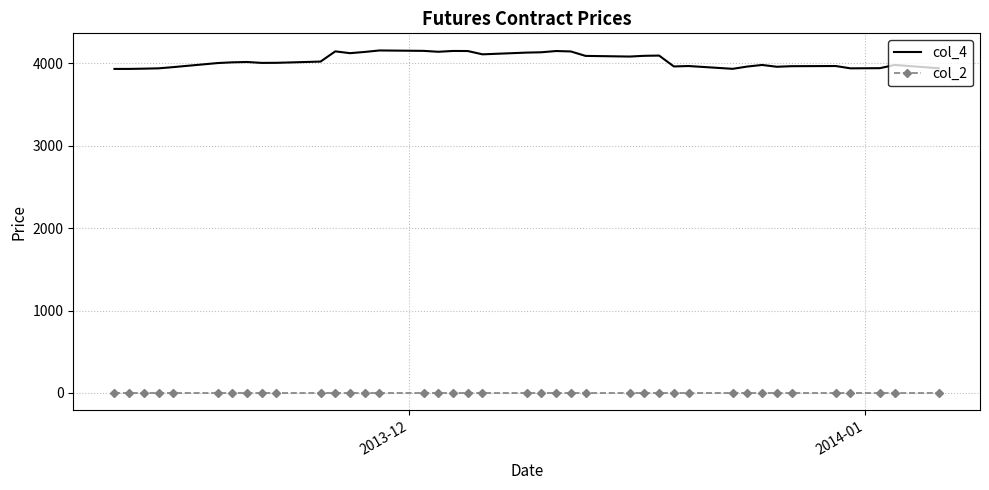

True or false: col_4 and col_2 intersect in this chart.

False